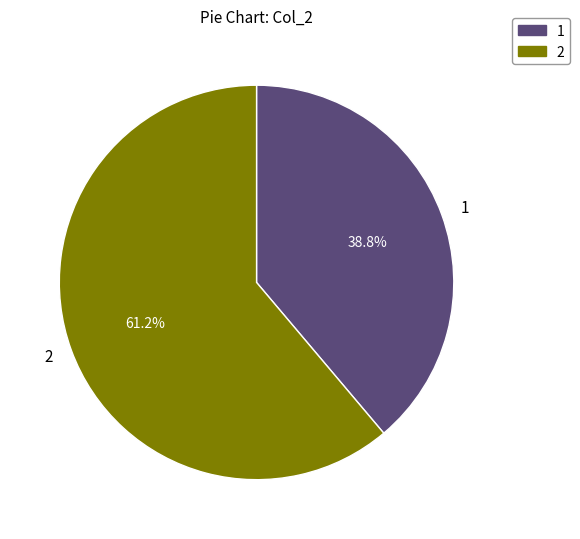

Approximately how many times larger is the value at 2 compared to 1?

1.6